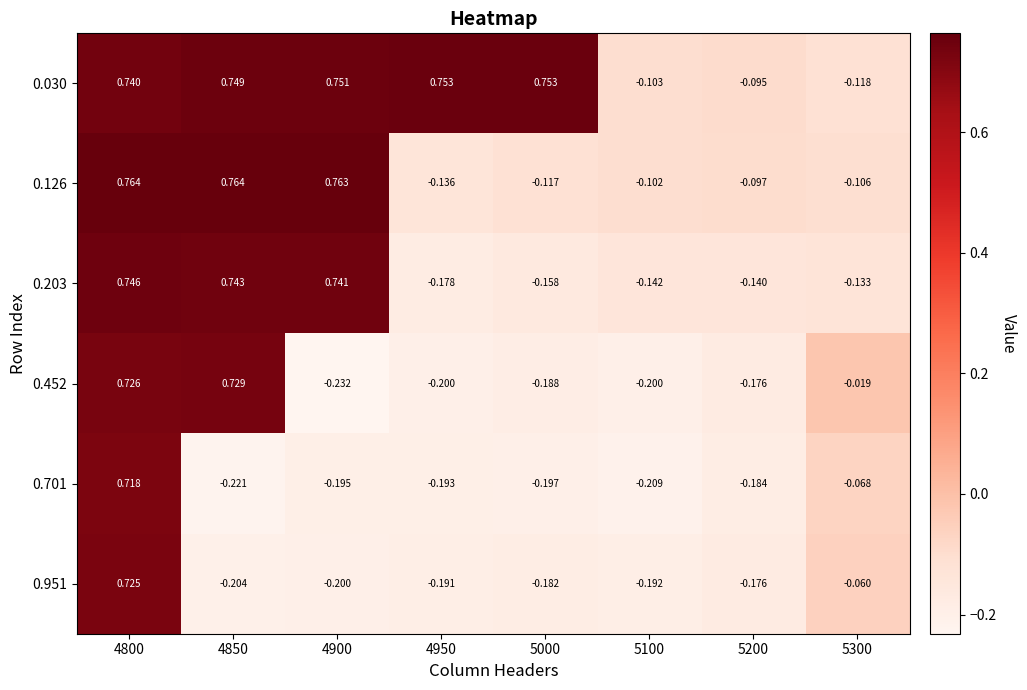

Is the value of 0.030 at 5000 greater than the value of 0.452 at 4900?

Yes